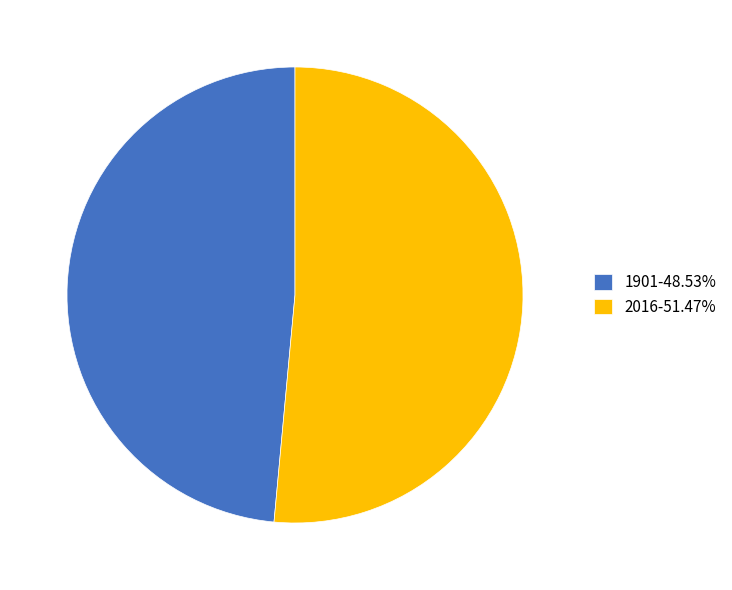

True or false: 2016 accounts for 61% of the total.

False